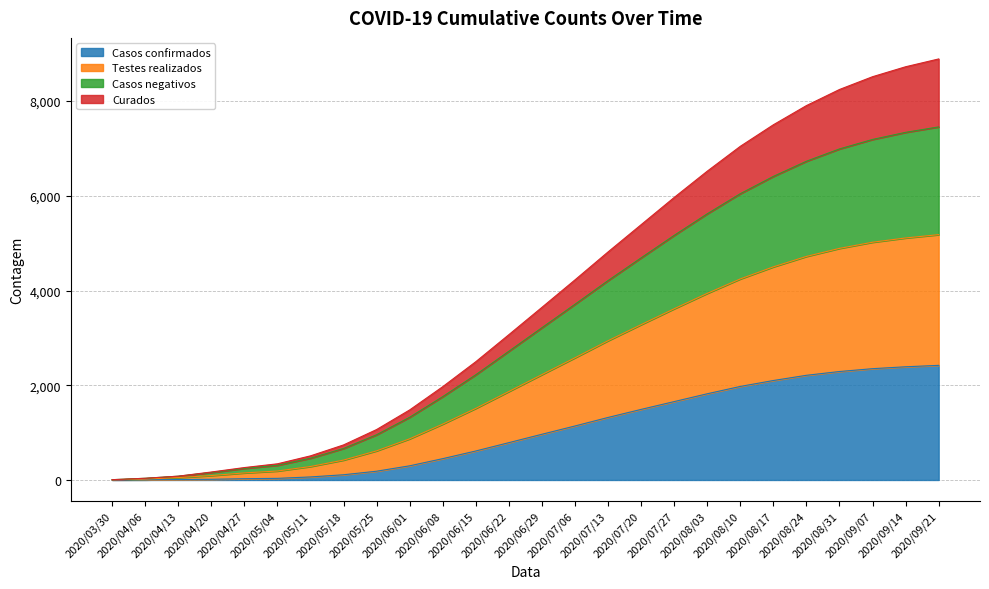

True or false: Curados and Casos confirmados intersect in this chart.

False